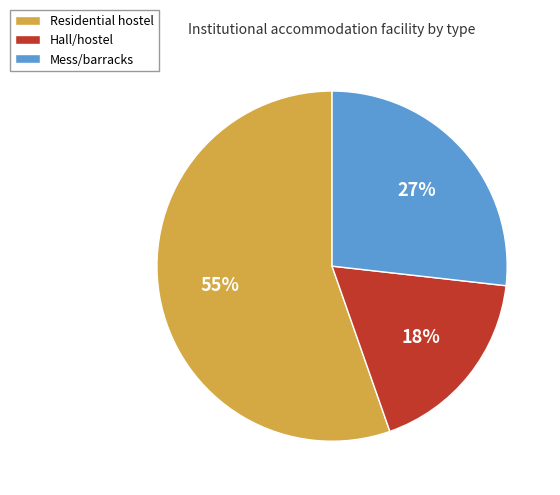

Which slice is the largest?

Residential hostel